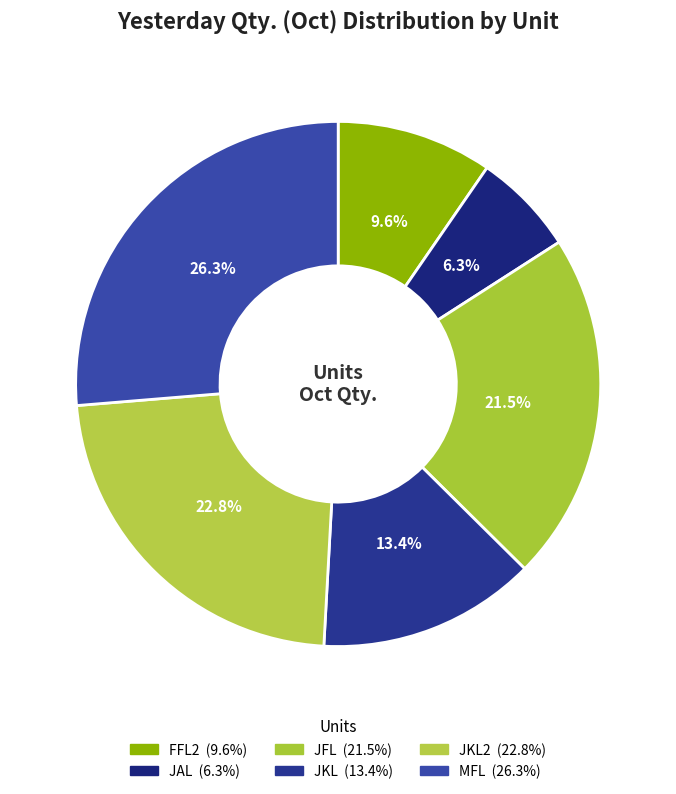

How many segments does this pie chart have?

6